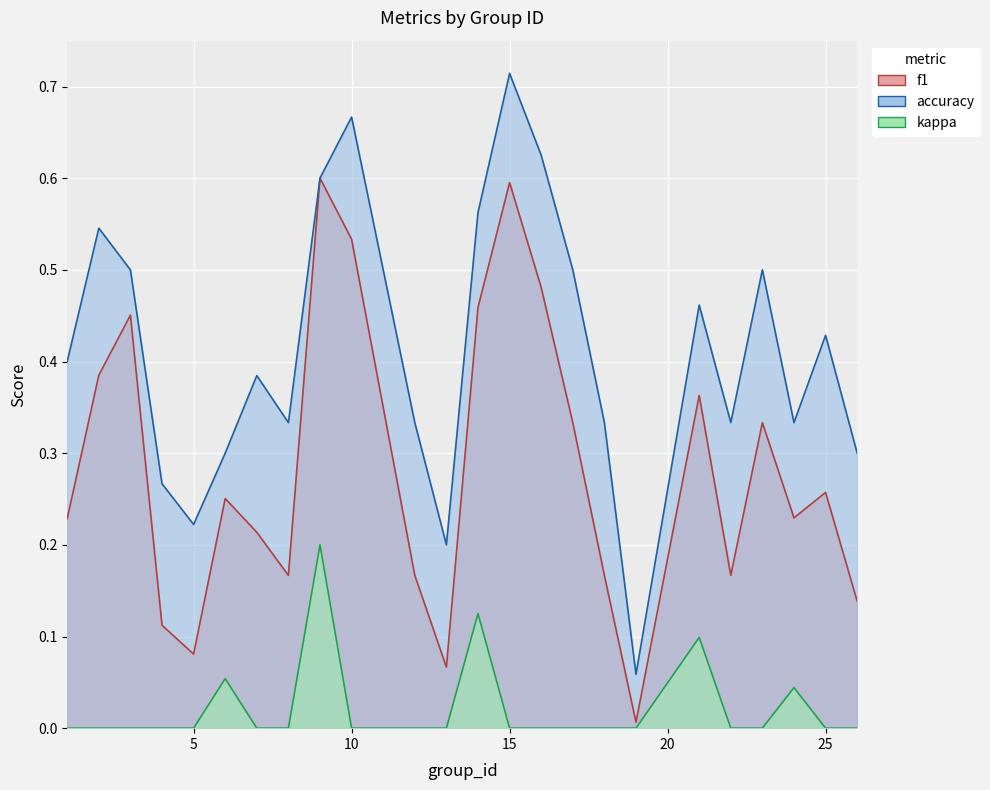

True or false: kappa has a value of 0.1 at 1.

False